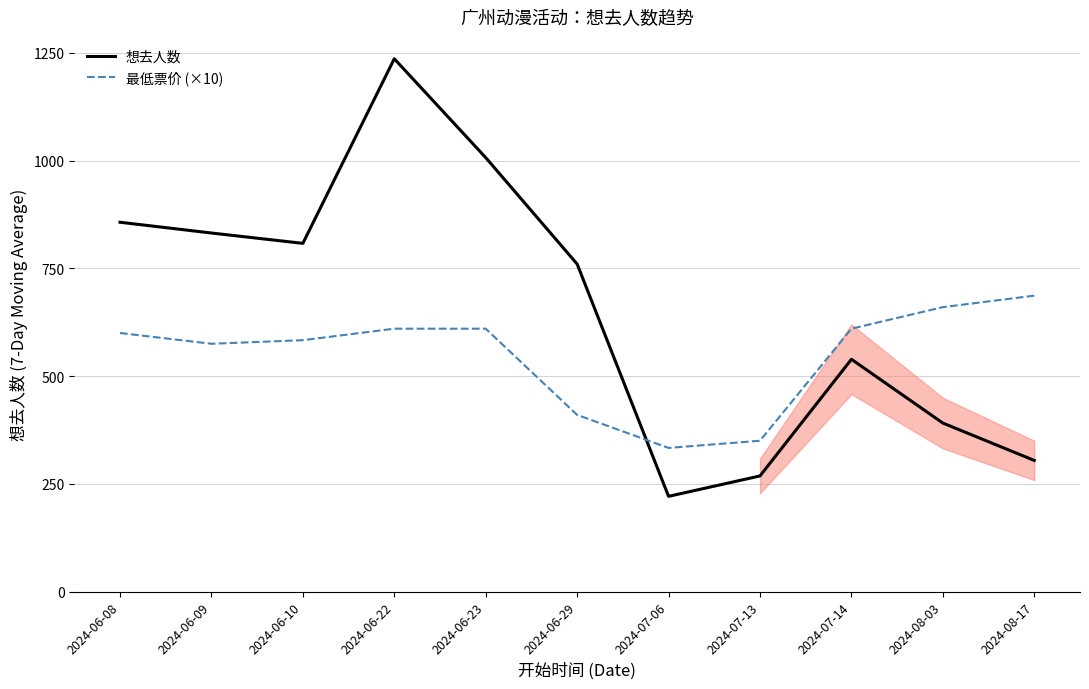

Reading left to right, list all the values displayed in this chart.

想去人数: 2024-06-08=857.0	2024-06-09=832.0	2024-06-10=808.0	2024-06-22=1236.3	2024-06-23=1007.0	2024-06-29=760.0	2024-07-06=221.0	2024-07-13=268.3	2024-07-14=539.0	2024-08-03=391.0	2024-08-17=304.3
最低票价 (×10): 2024-06-08=600.0	2024-06-09=575.0	2024-06-10=583.3	2024-06-22=610.0	2024-06-23=610.0	2024-06-29=410.0	2024-07-06=333.3	2024-07-13=350.0	2024-07-14=610.0	2024-08-03=660.0	2024-08-17=686.7